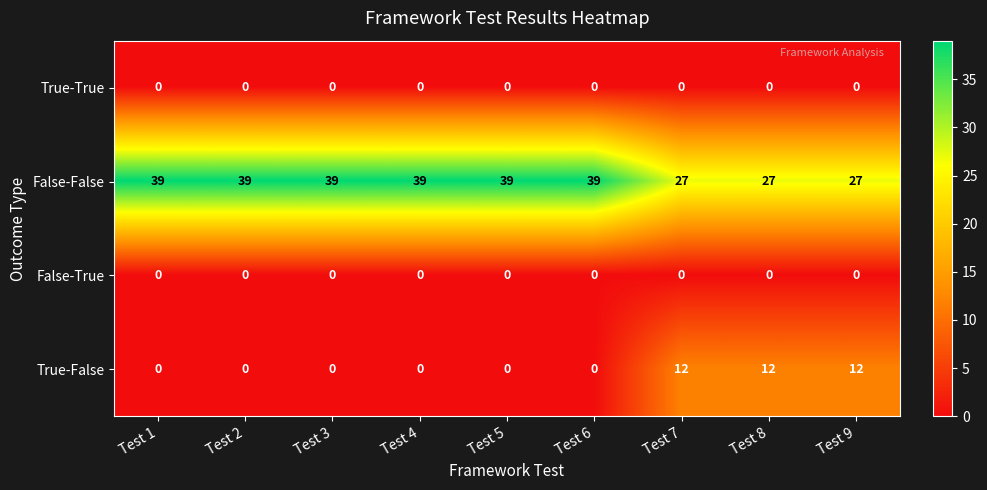

What is the difference between the True-False values at Test 8 and Test 5?

12